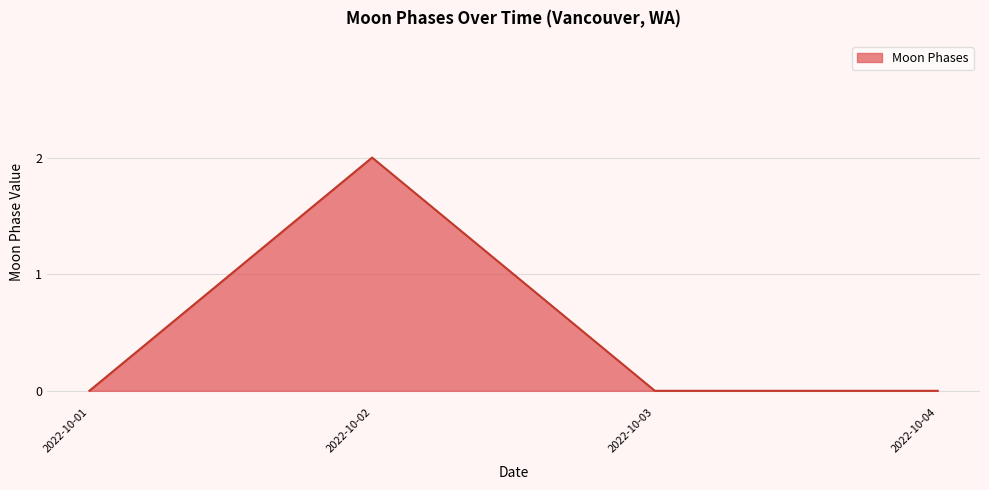

Reading left to right, list all the values displayed in this chart.

2022-10-01=0	2022-10-02=2	2022-10-03=0	2022-10-04=0